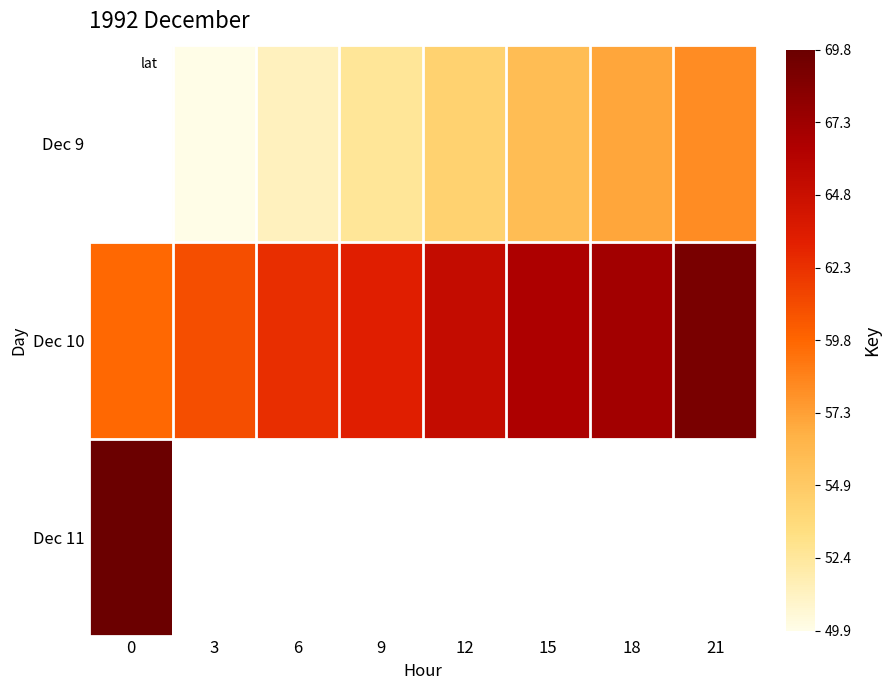

How many categories are shown in the chart?

8